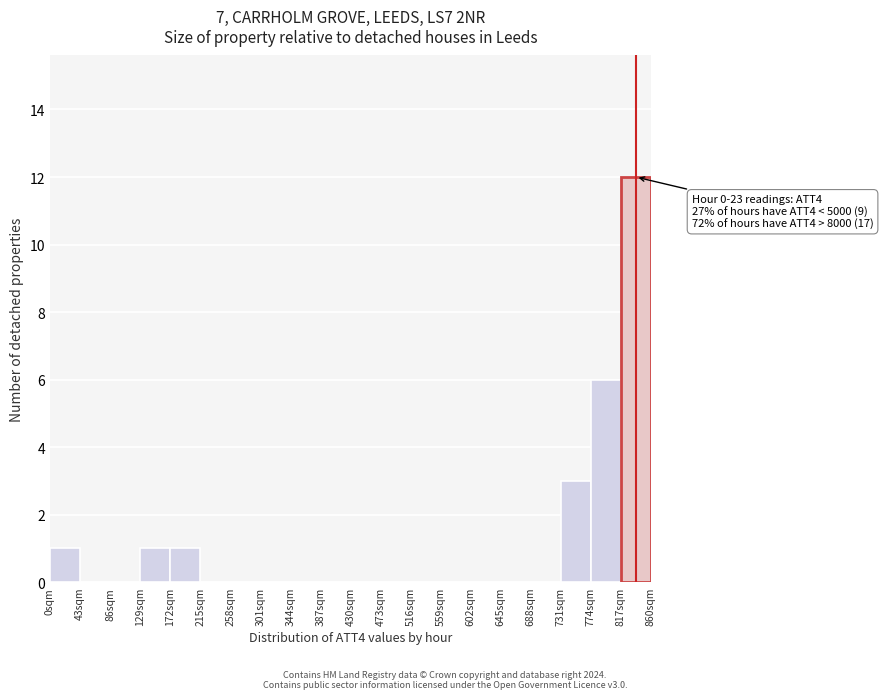

Over which range of the x-axis is the bar tallest?

817 to 860